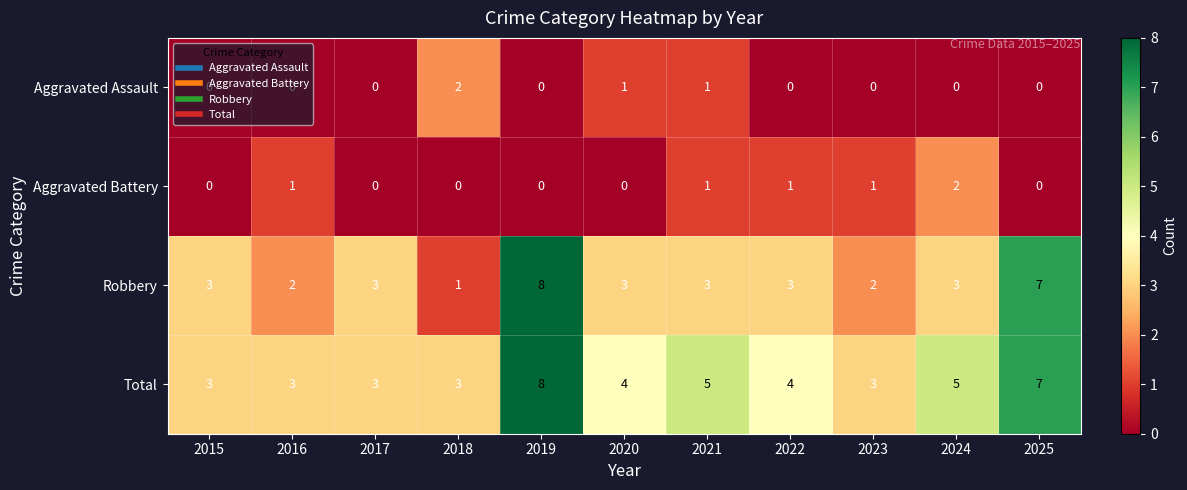

How many Aggravated Battery values are between 0 and 1?

10